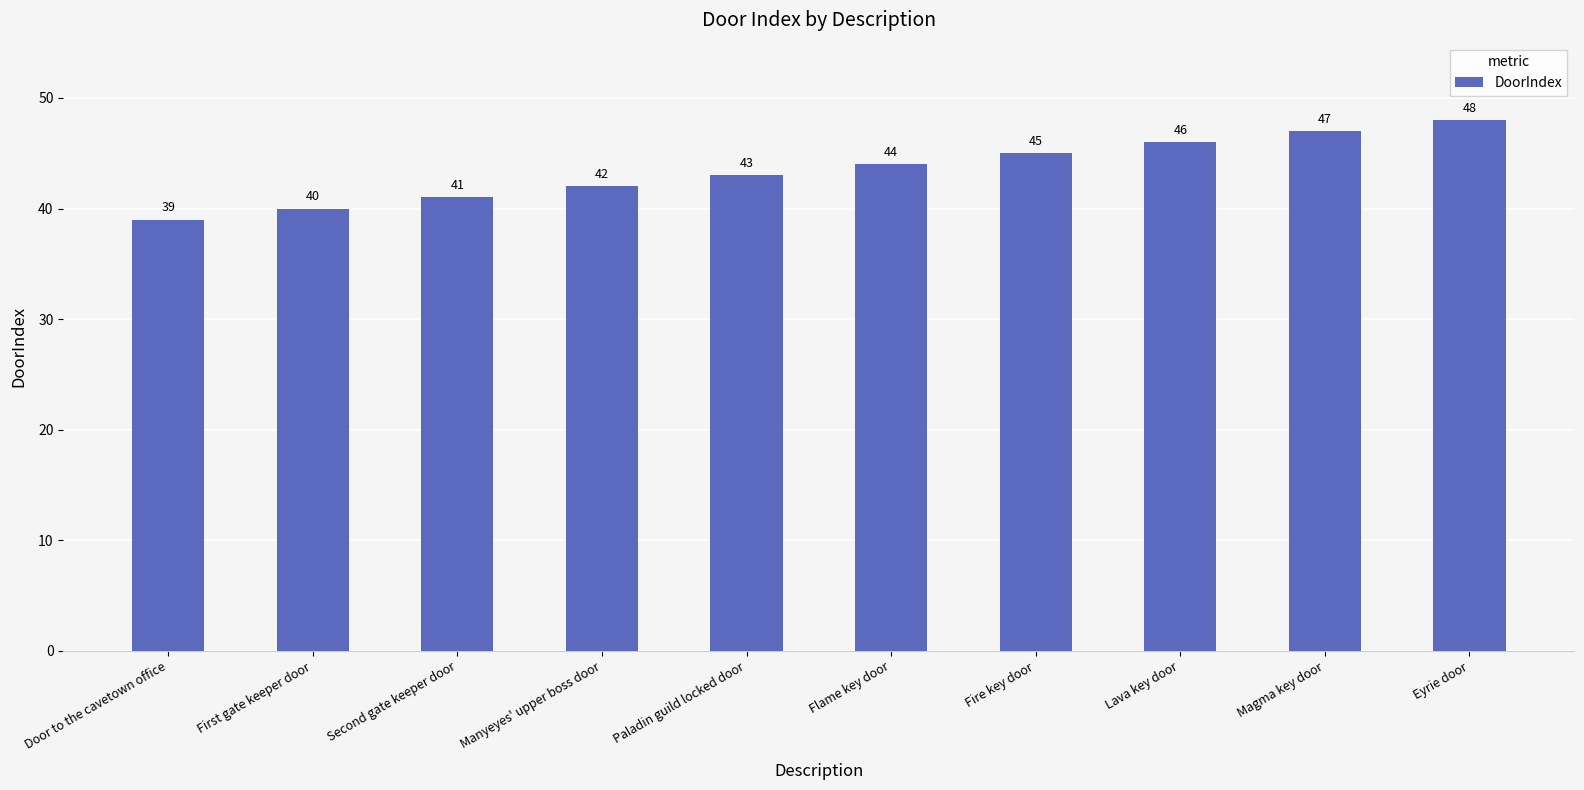

Reading left to right, transcribe all the data shown in this chart.

Door to the cavetown office=39	First gate keeper door=40	Second gate keeper door=41	Manyeyes' upper boss door=42	Paladin guild locked door=43	Flame key door=44	Fire key door=45	Lava key door=46	Magma key door=47	Eyrie door=48